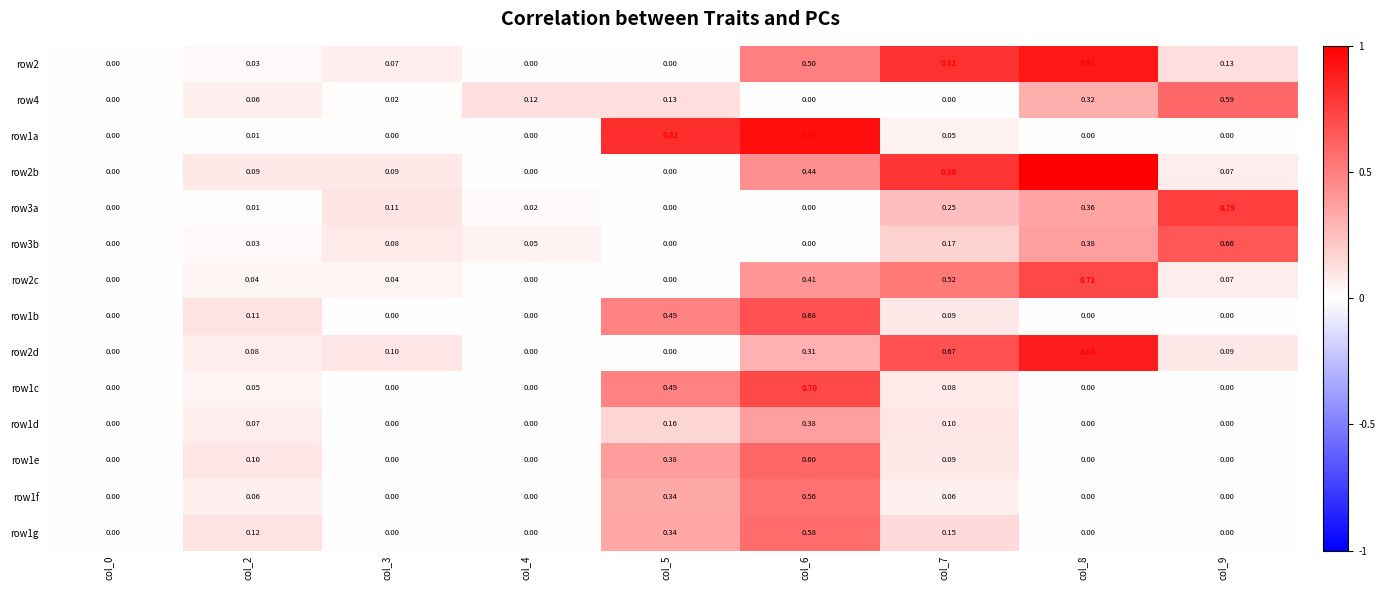

List the series in order of their peak value, highest first.

row2b, row1a, row2, row2d, row3a, row2c, row1c, row1b, row3b, row1e, row4, row1g, row1f, row1d